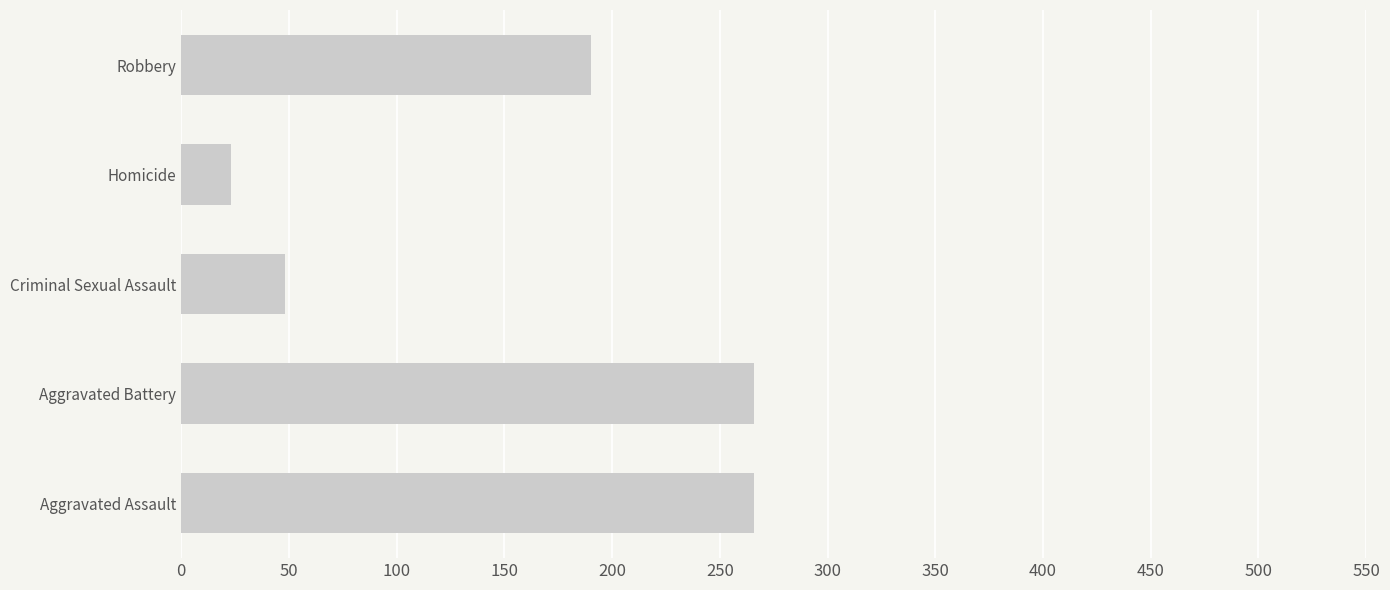

What value does the data have at Criminal Sexual Assault?

48